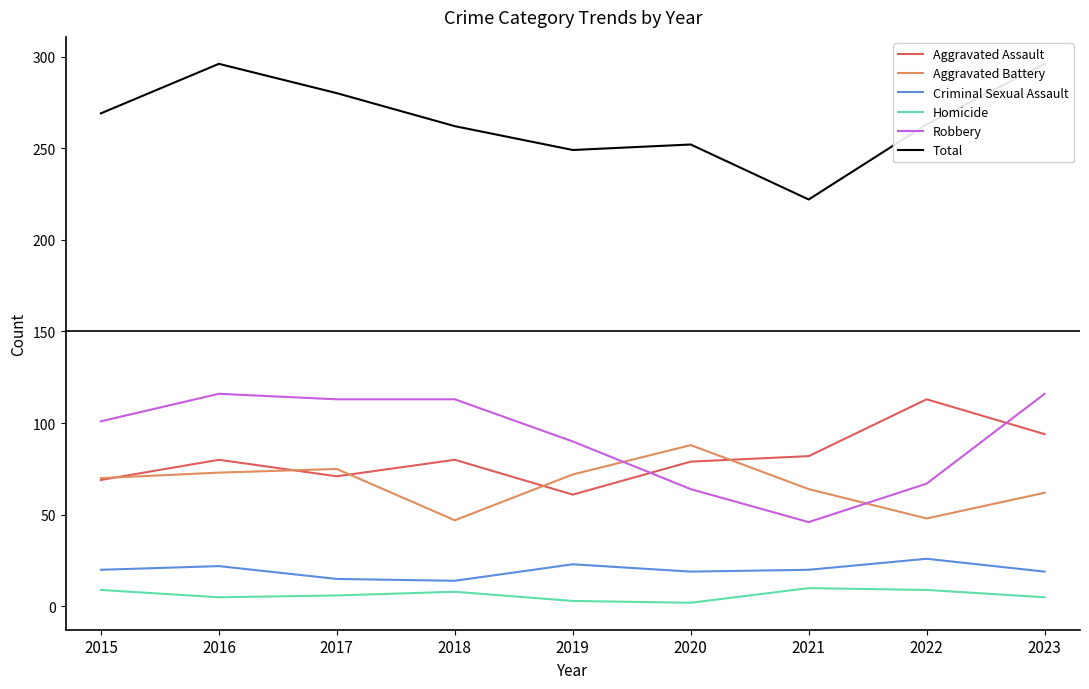

True or false: Total has a value of 269 at 2015.

True